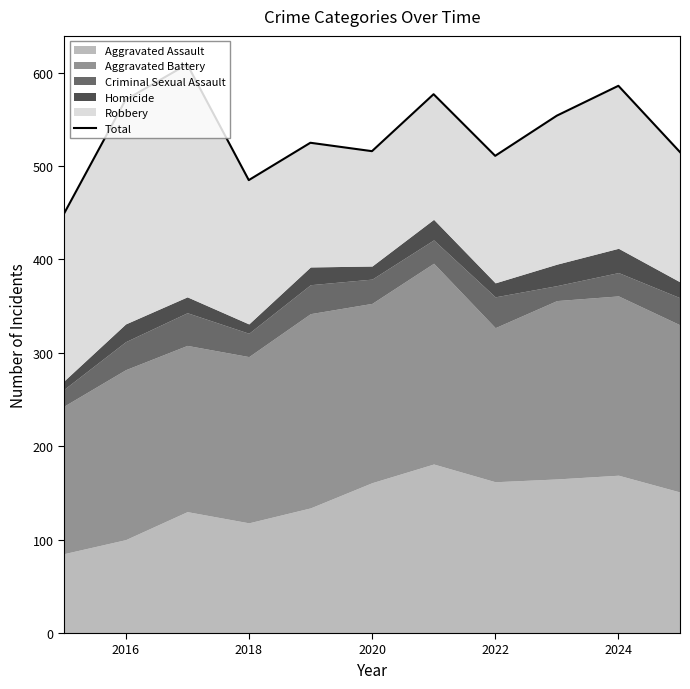

Reading right to left, list all the values displayed in this chart.

515	586	554	511	577	516	525	485	609	571	449